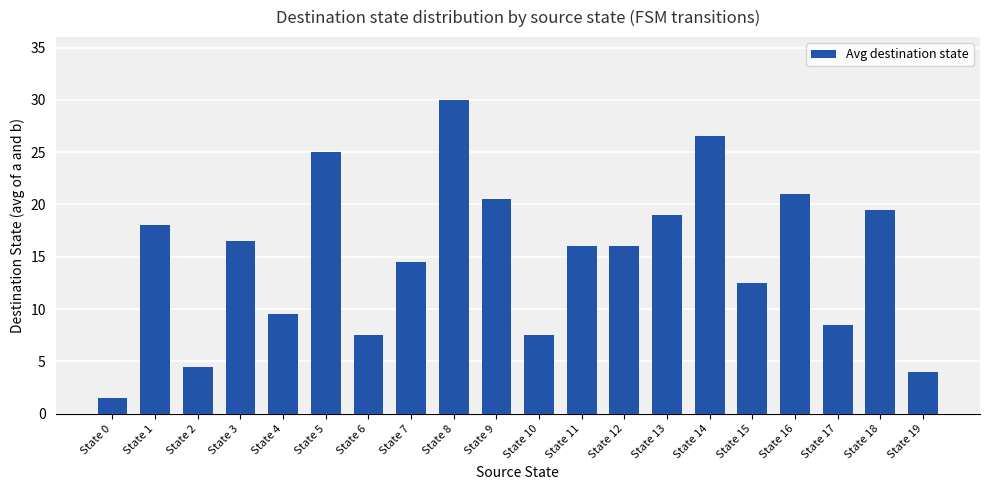

What is the average value?

14.9